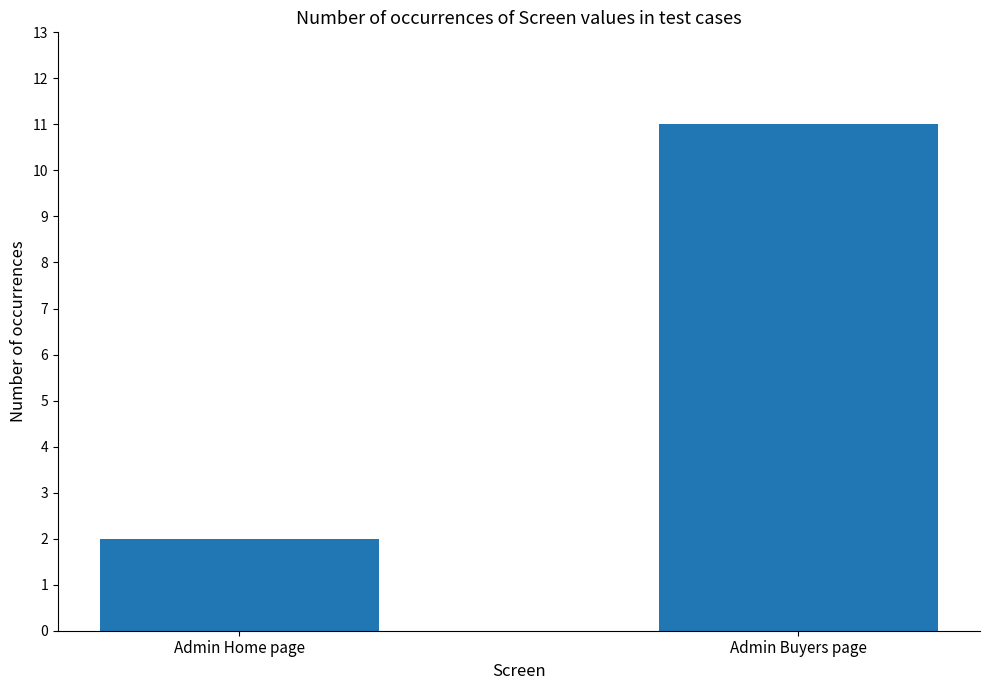

Which has a higher value, Admin Buyers page or Admin Home page?

Admin Buyers page